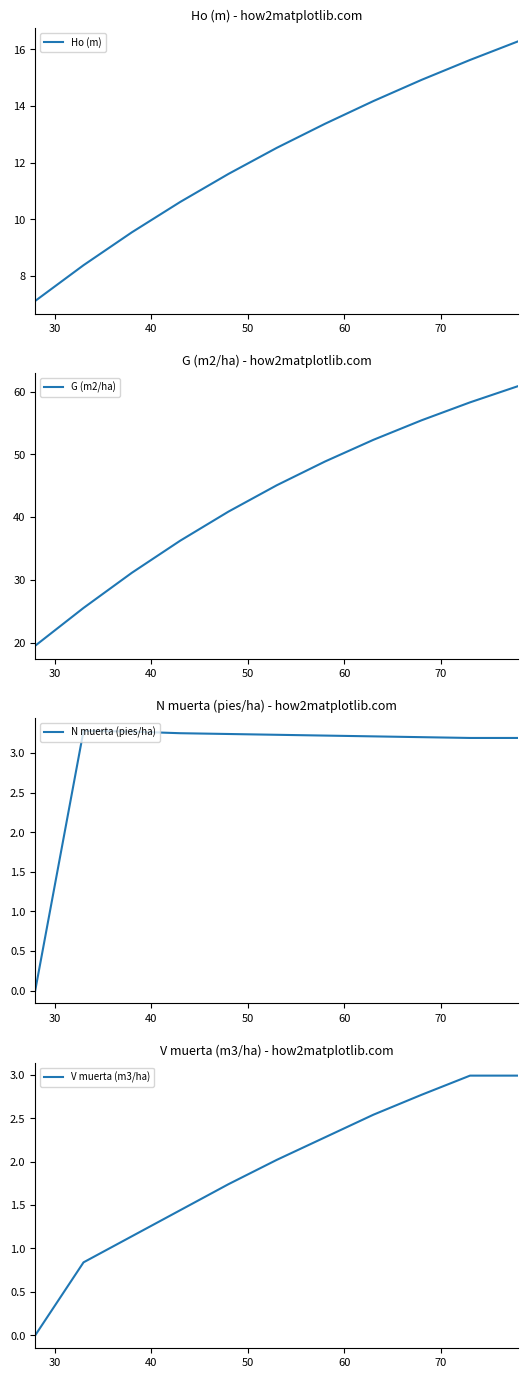

How many values in the N muerta (pies/ha) series exceed 3?

10